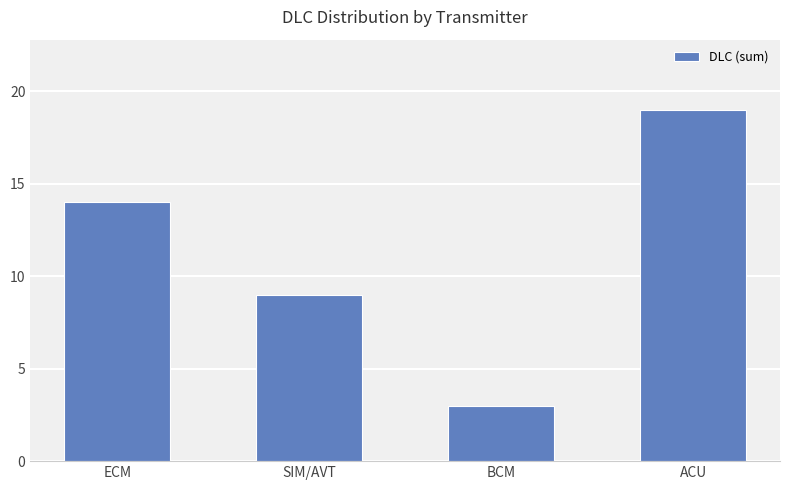

Count the values in the range 9 to 19.

3